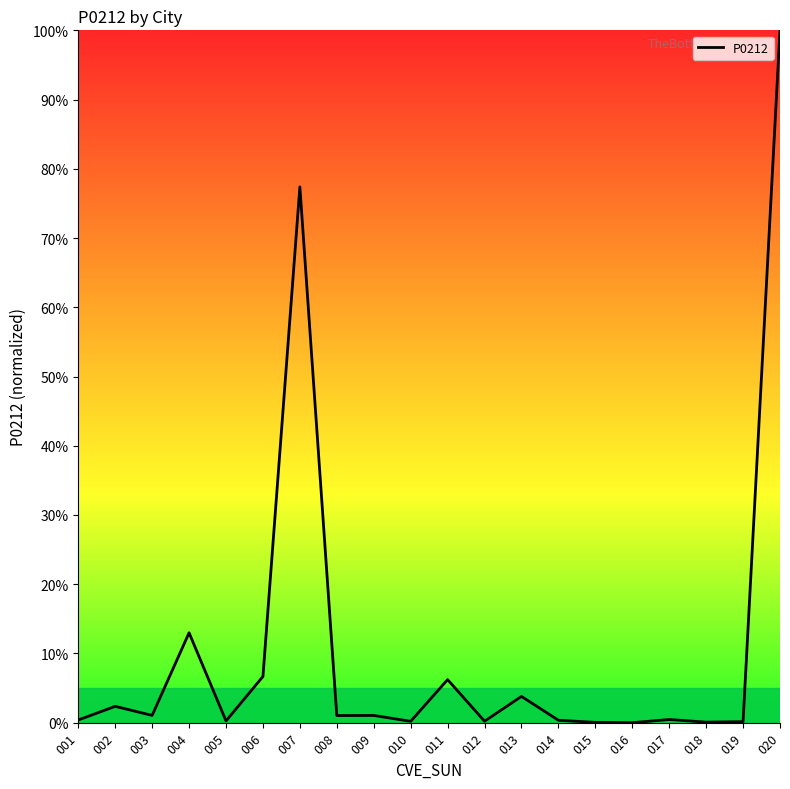

What is the difference between the maximum and minimum values?

100.0